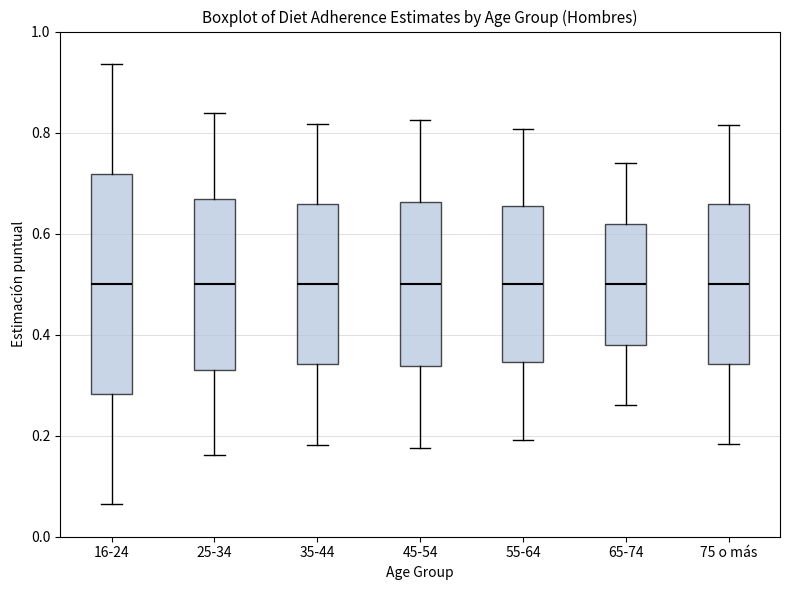

Where does the median line of the box for 45-54 sit on the y-axis? The values are not printed on the chart, so give them approximately, as read against the axis.

0.50